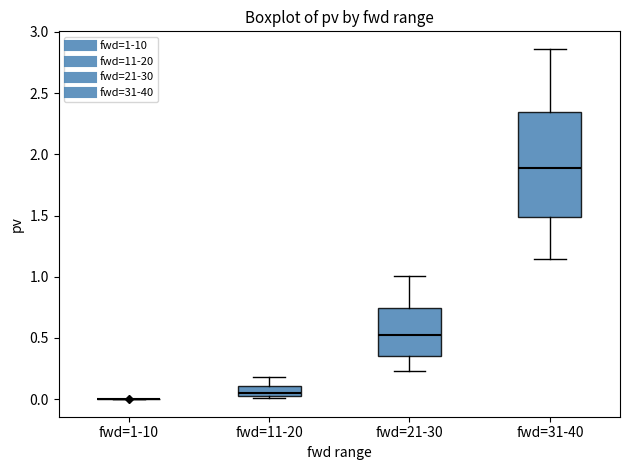

Where is the upper edge of the box for fwd=31-40 on the y-axis? The values are not printed on the chart, so give them approximately, as read against the axis.

2.35